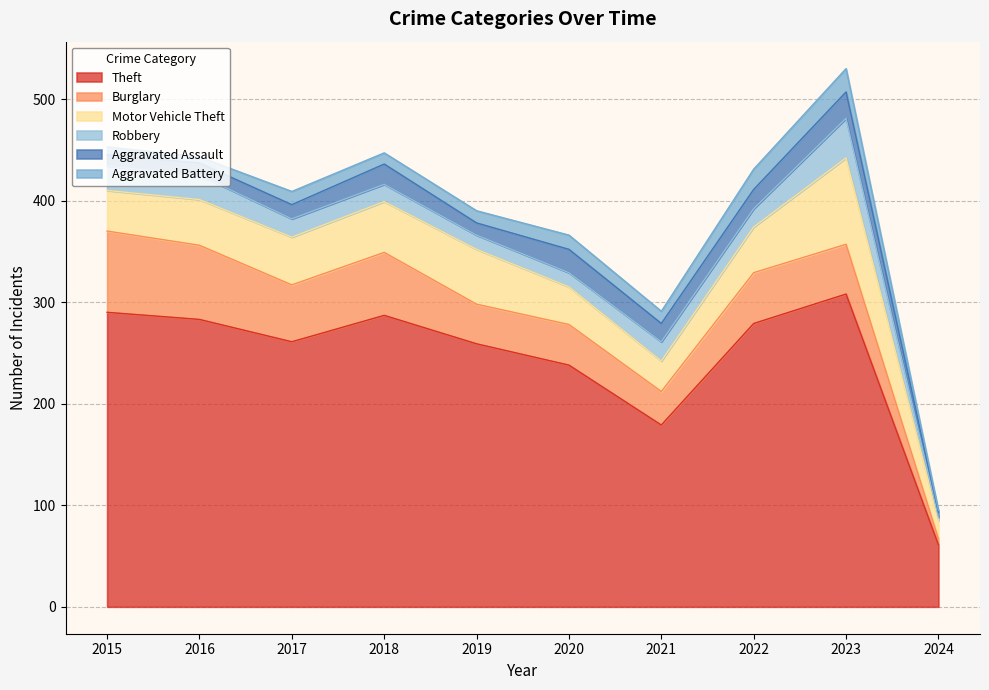

Which category has the highest value across all series?

2023